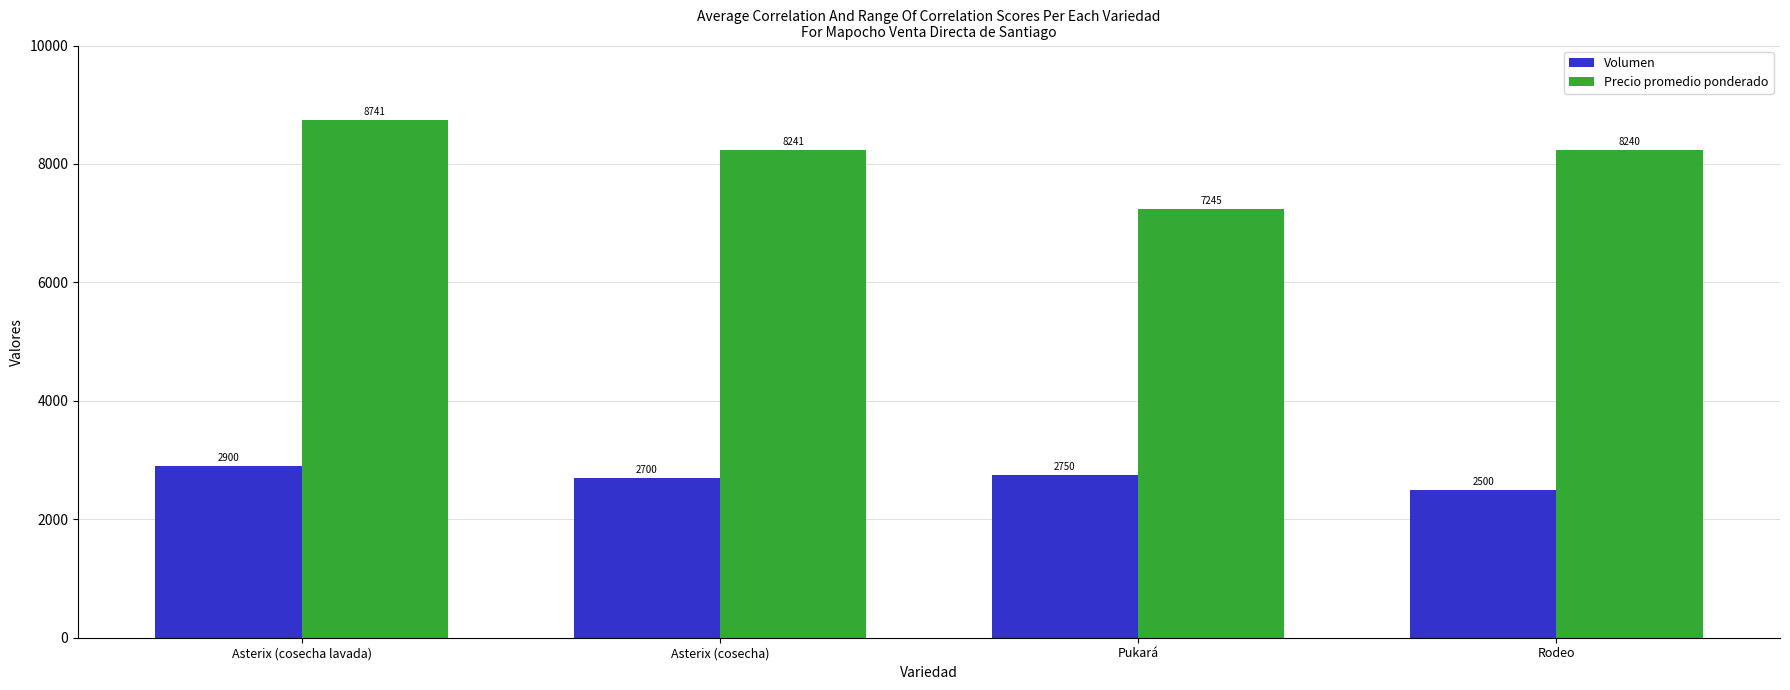

Rank the series by their average value, from highest to lowest.

Precio promedio ponderado, Volumen